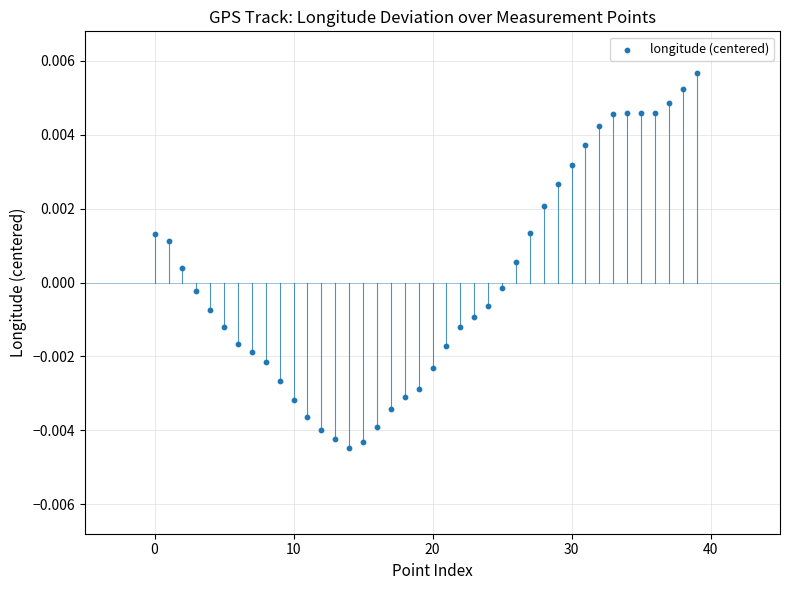

Count the number of points in this scatter plot.

40